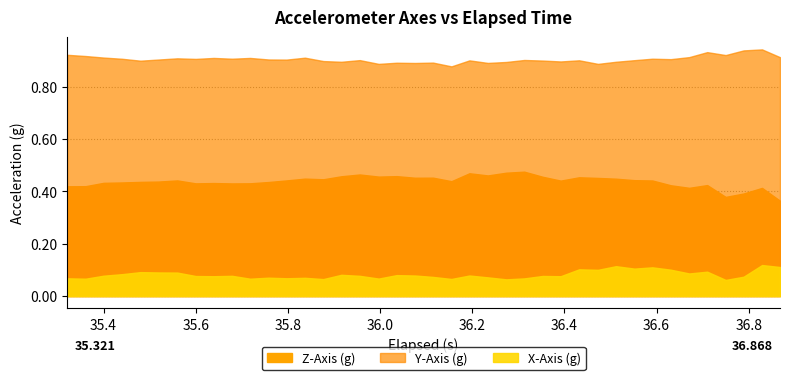

Count the number of data series in this chart.

3